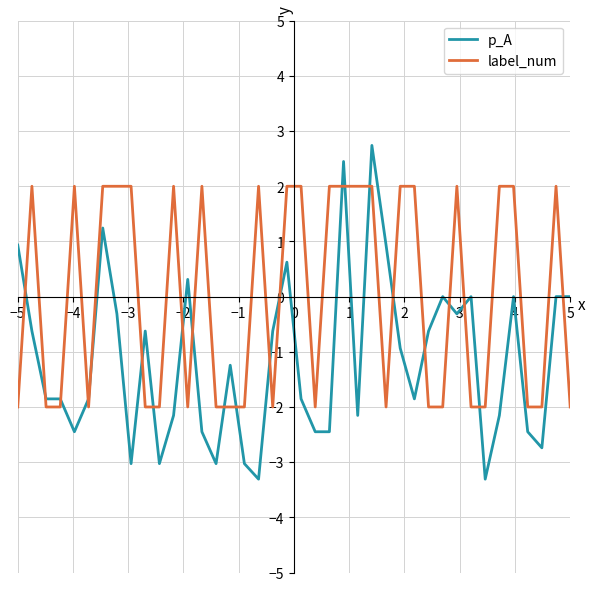

After their last crossing, which series has the higher values: label_num or p_A?

p_A